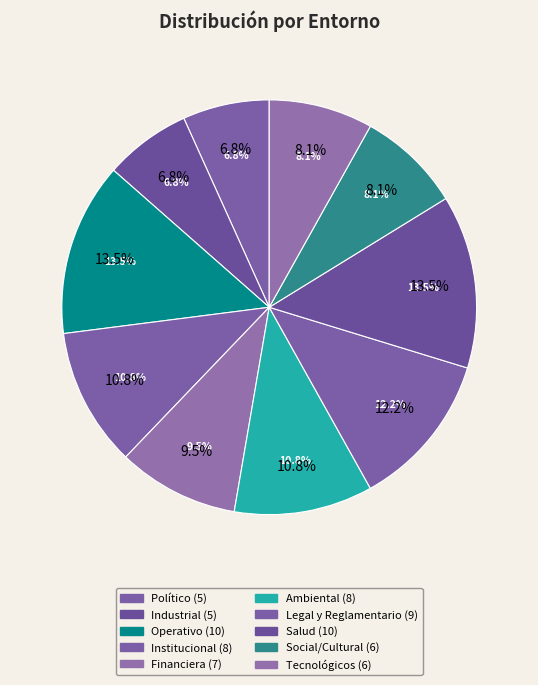

Is Legal y Reglamentario the majority of the pie?

No